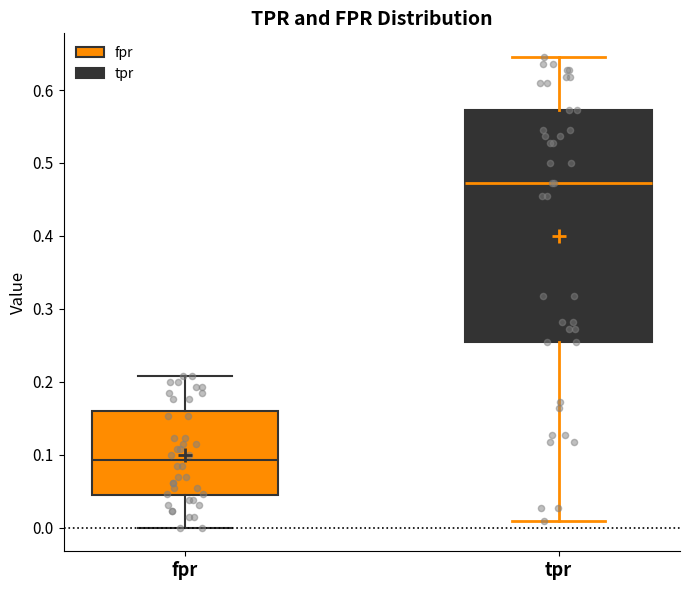

Reading left to right, transcribe this box plot: for each box, give where its median line is, the range the box spans, and where its two whiskers end, as read against the y-axis. The values are not printed on the chart, so give them approximately, as read against the axis.

fpr: median 0.09, box 0.04 to 0.16, whiskers 0.00 to 0.21
tpr: median 0.47, box 0.25 to 0.57, whiskers 0.01 to 0.65